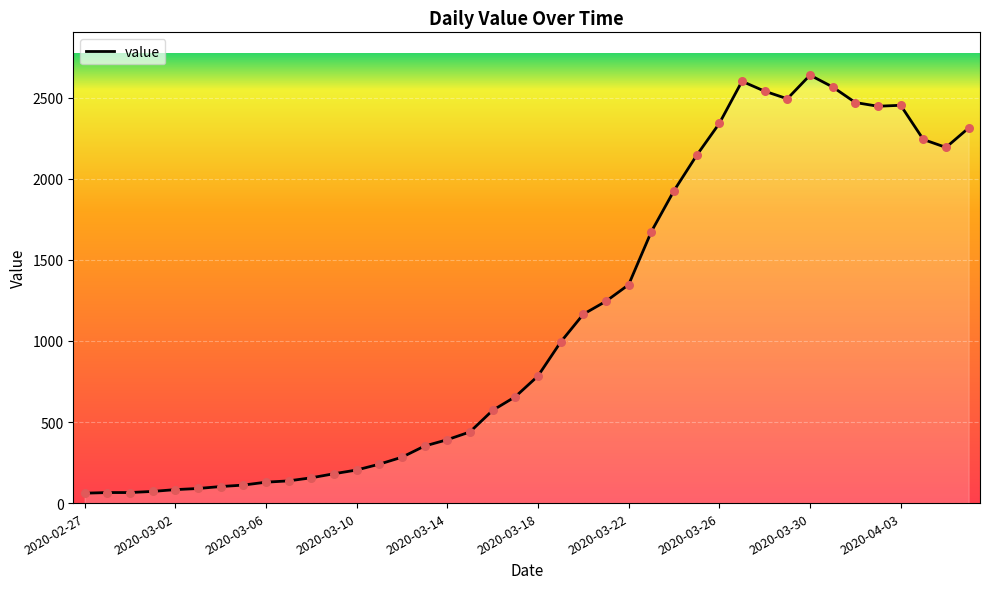

What is the difference between the maximum and minimum values?

2579